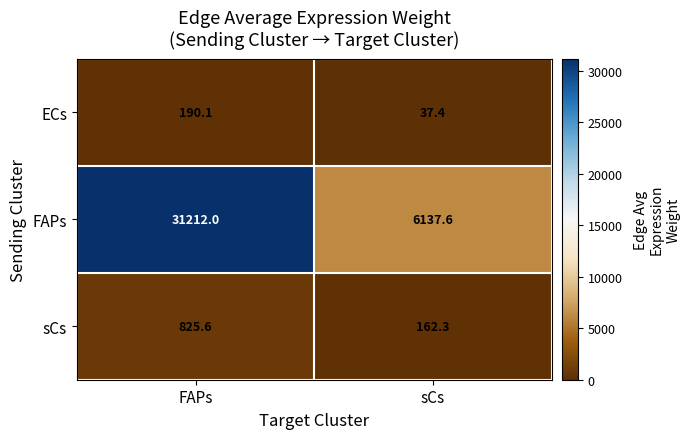

What is the difference between the highest and lowest values at sCs?

6100.2